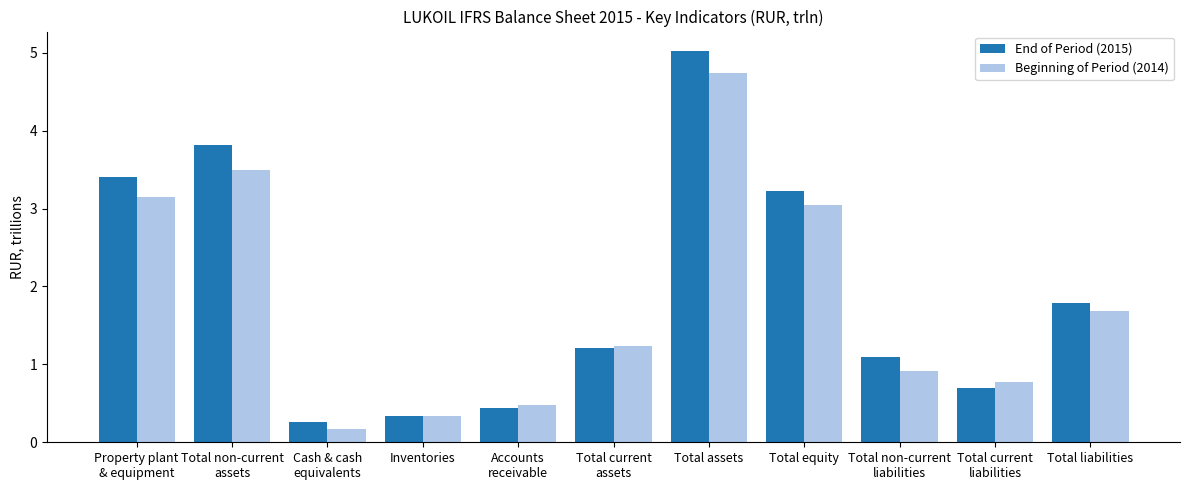

Rank the categories by End of Period (2015) value from highest to lowest.

Total assets, Total non-current
assets, Property plant
& equipment, Total equity, Total liabilities, Total current
assets, Total non-current
liabilities, Total current
liabilities, Accounts
receivable, Inventories, Cash & cash
equivalents